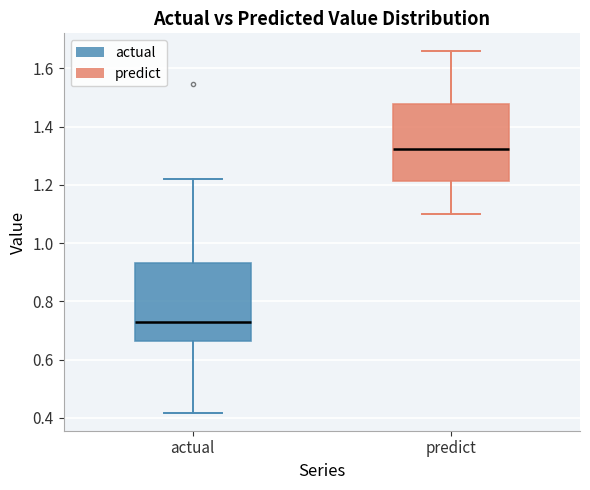

Which box has the highest median line?

predict